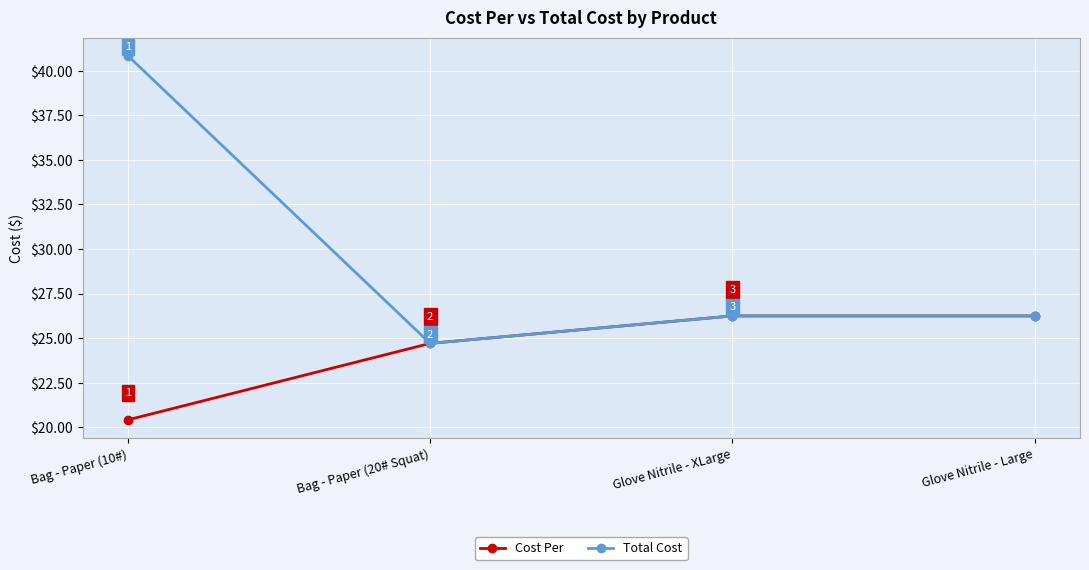

Which label corresponds to the largest value in the chart?

Bag - Paper (10#)